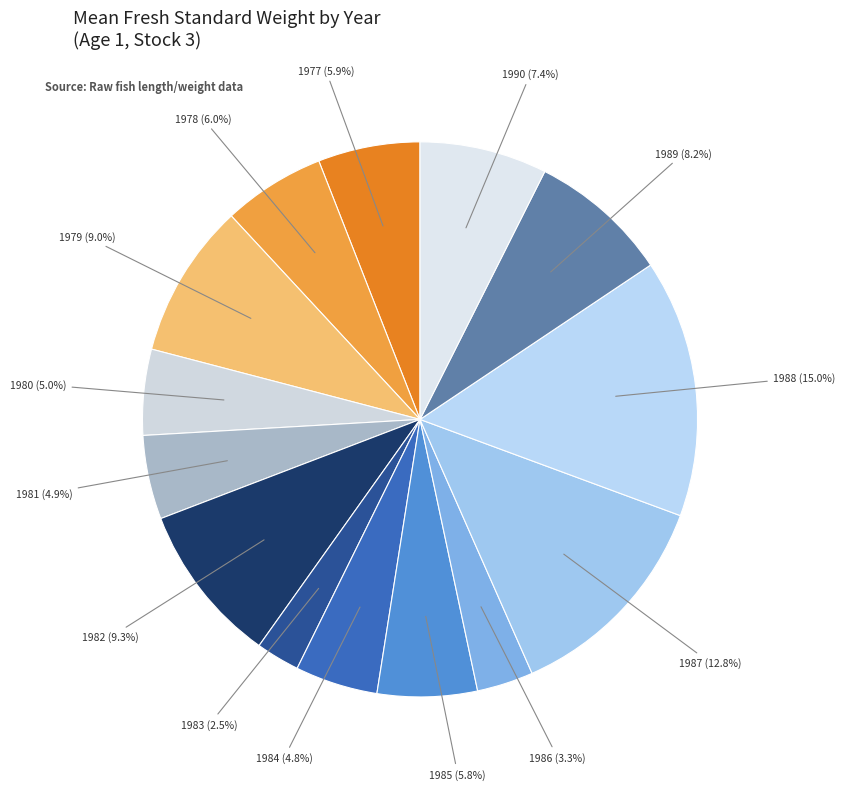

How many slices are in this pie chart?

14